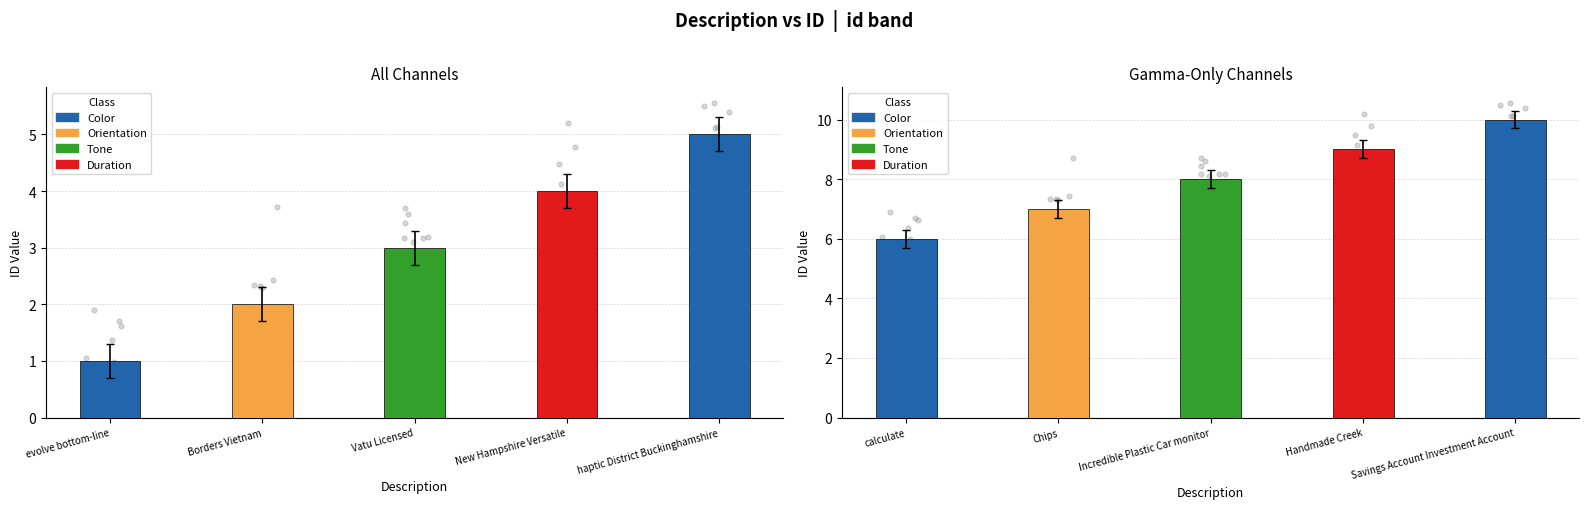

What is the change in value from Vatu Licensed to Incredible Plastic Car monitor?

+5